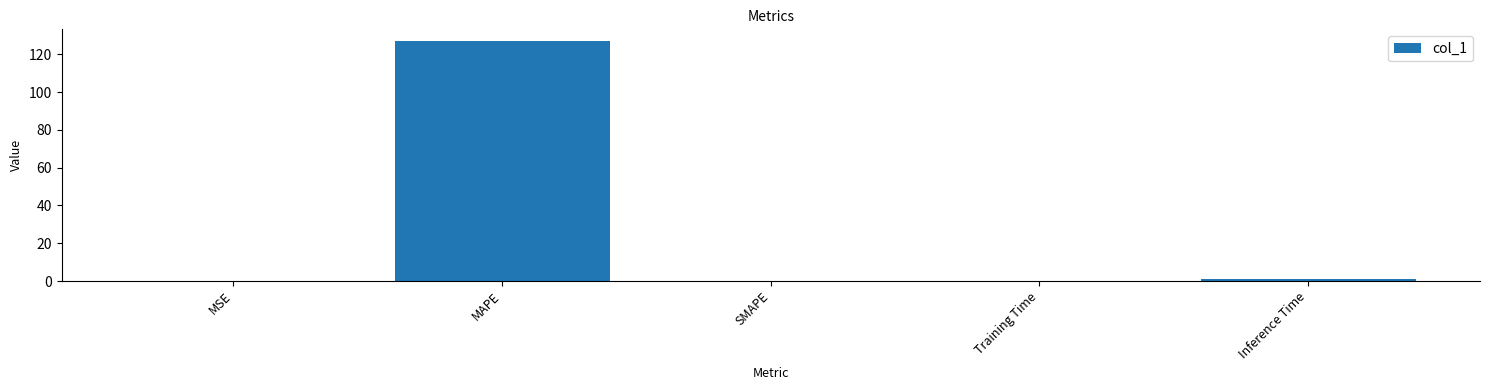

How many distinct data groups are displayed?

1